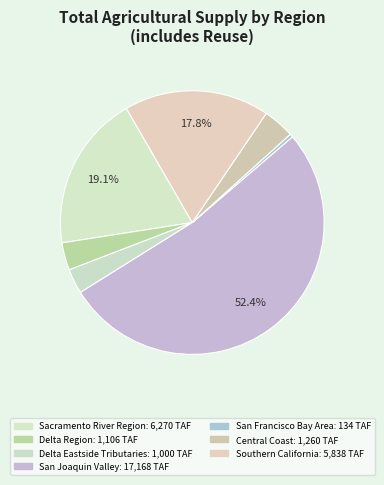

Which category has the biggest portion of the pie?

San Joaquin Valley